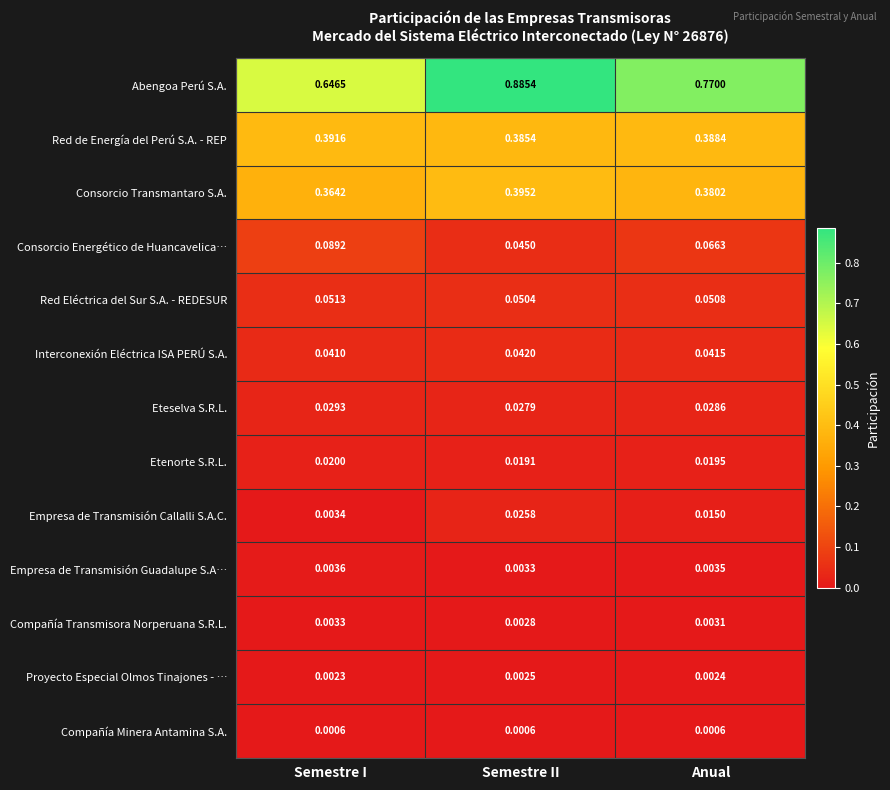

Which category has the highest value in the Eteselva S.R.L. series?

Semestre I